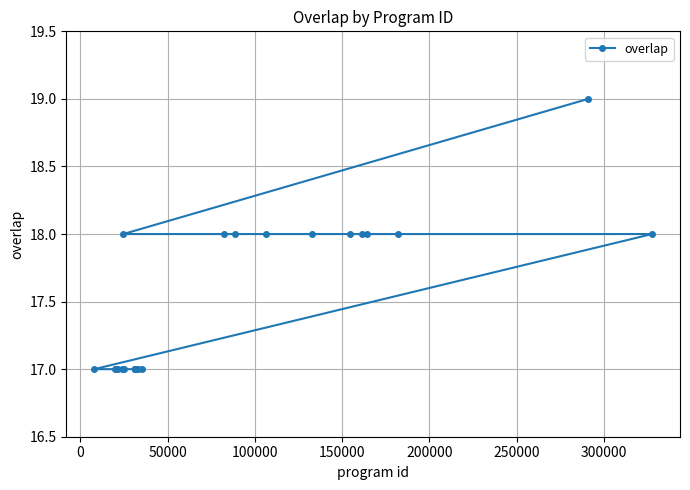

What is the sum of all values?

437